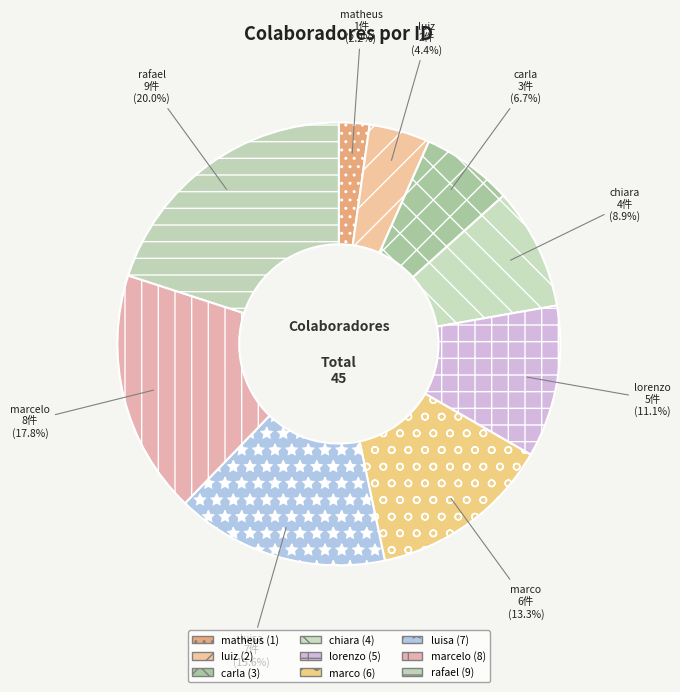

What is the ratio of the value at chiara to the value at matheus?

4.0